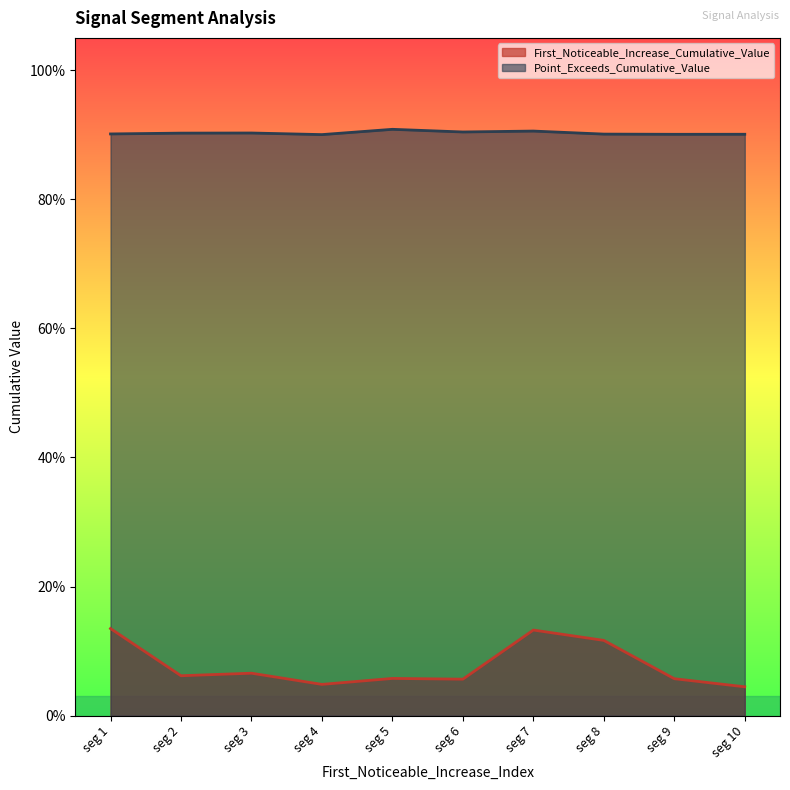

What are all the series names shown in the legend?

First_Noticeable_Increase_Cumulative_Value, Point_Exceeds_Cumulative_Value